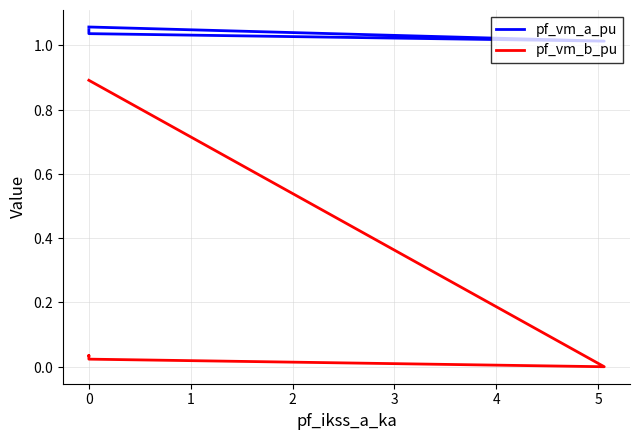

True or false: pf_vm_a_pu and pf_vm_b_pu intersect in this chart.

False